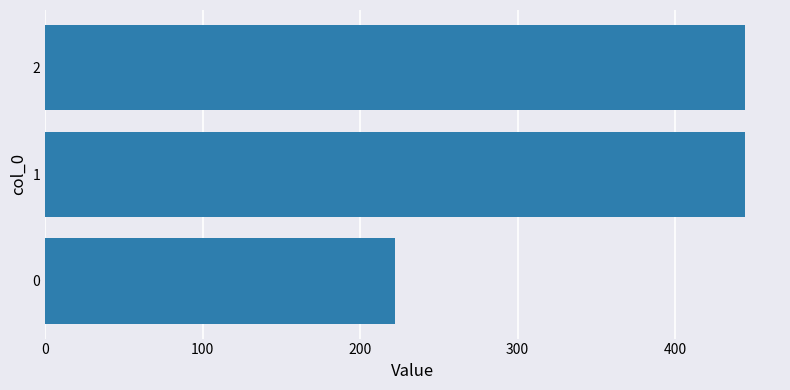

Does the chart contain any negative values?

No